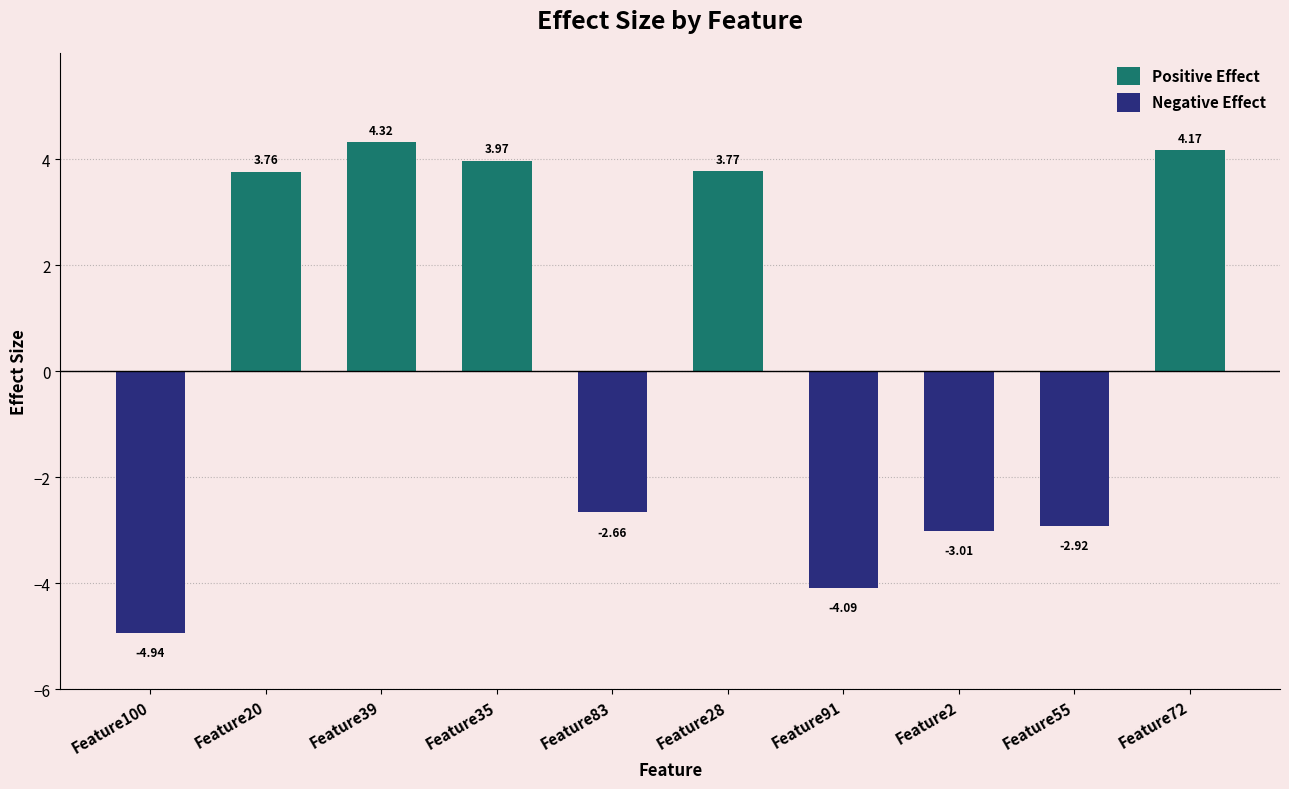

Rank the series by their average value, from highest to lowest.

Positive Effect, Negative Effect